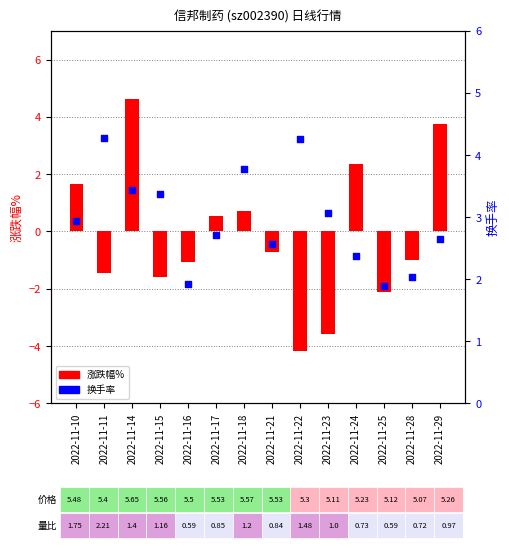

What is the total value across all series at 2022-11-28?

1.1